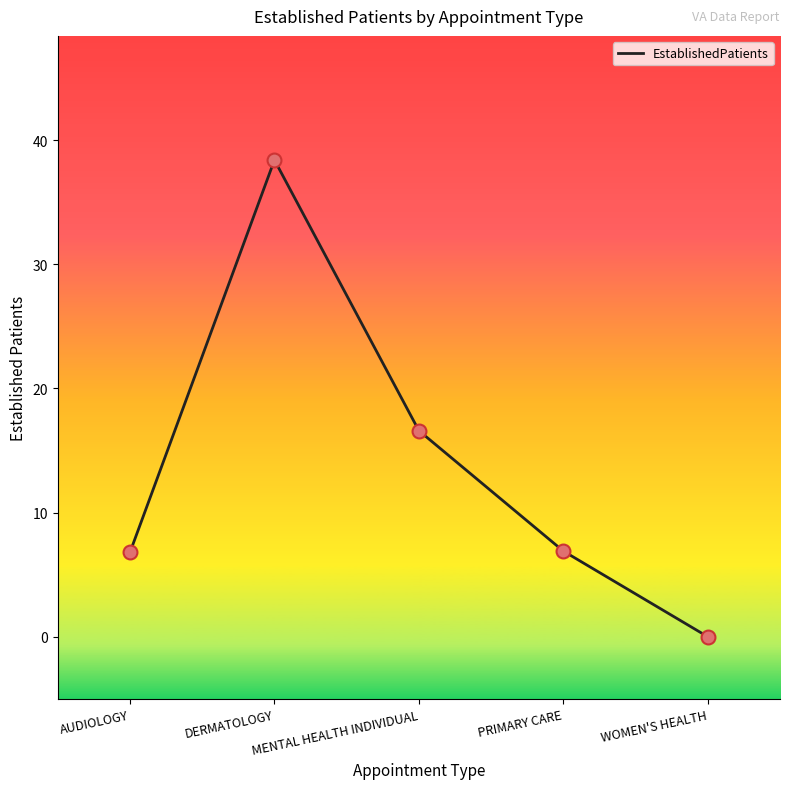

What is the change in value from MENTAL HEALTH INDIVIDUAL to WOMEN'S HEALTH?

-16.6